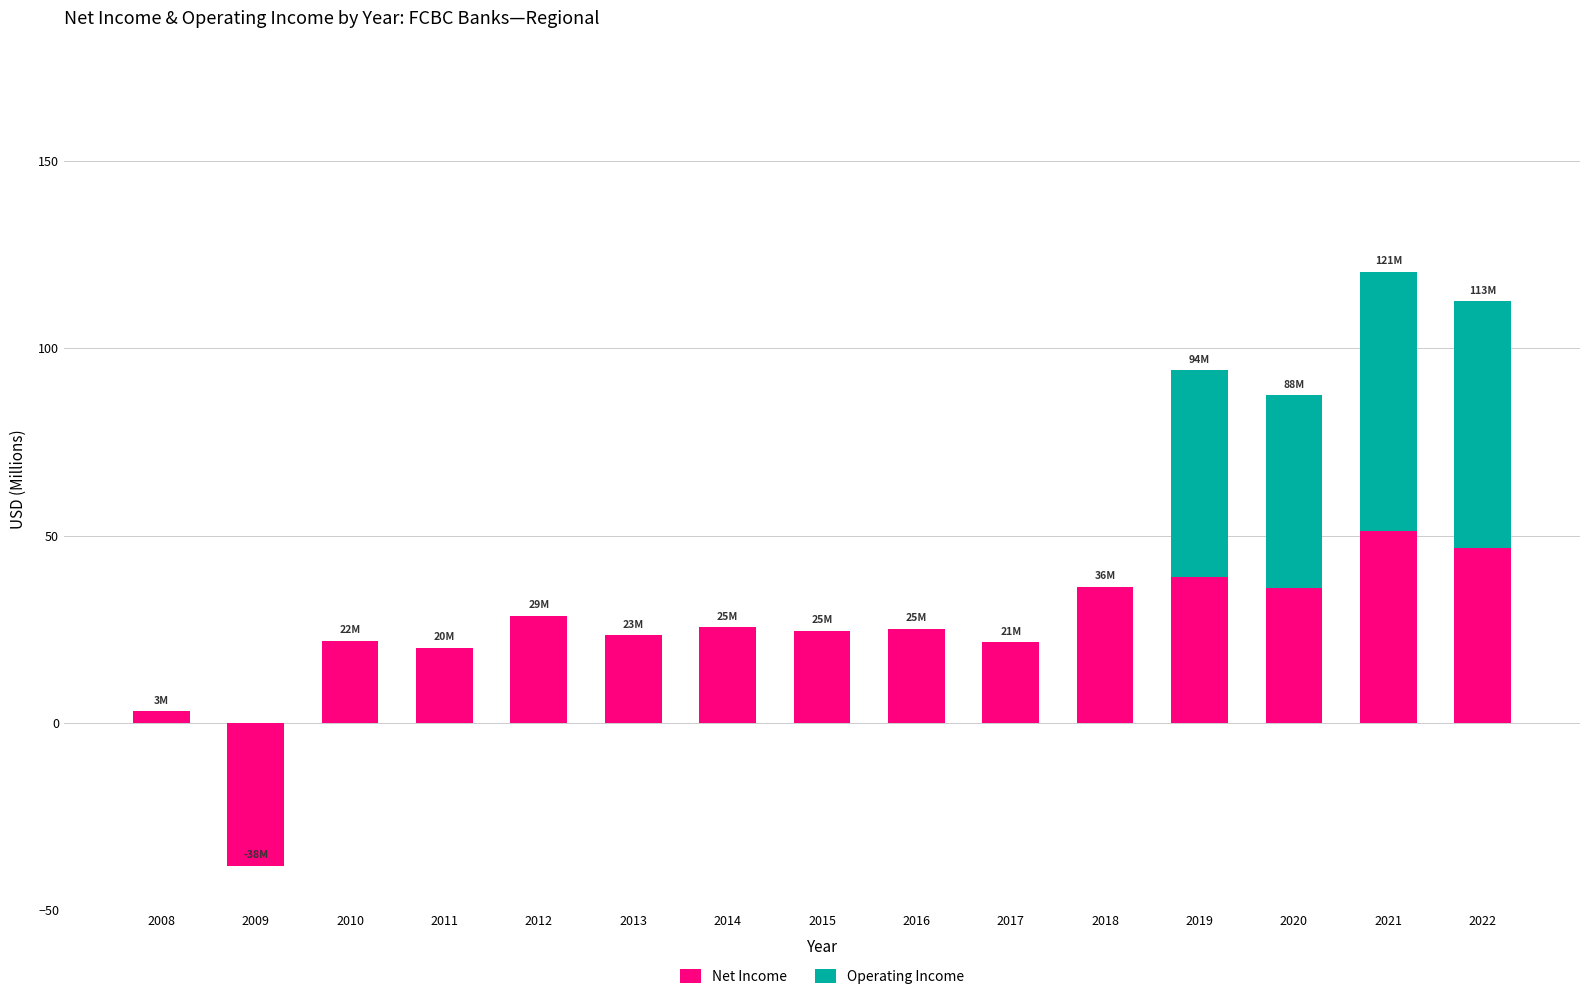

What is the total value across all series at 2014?

25.5